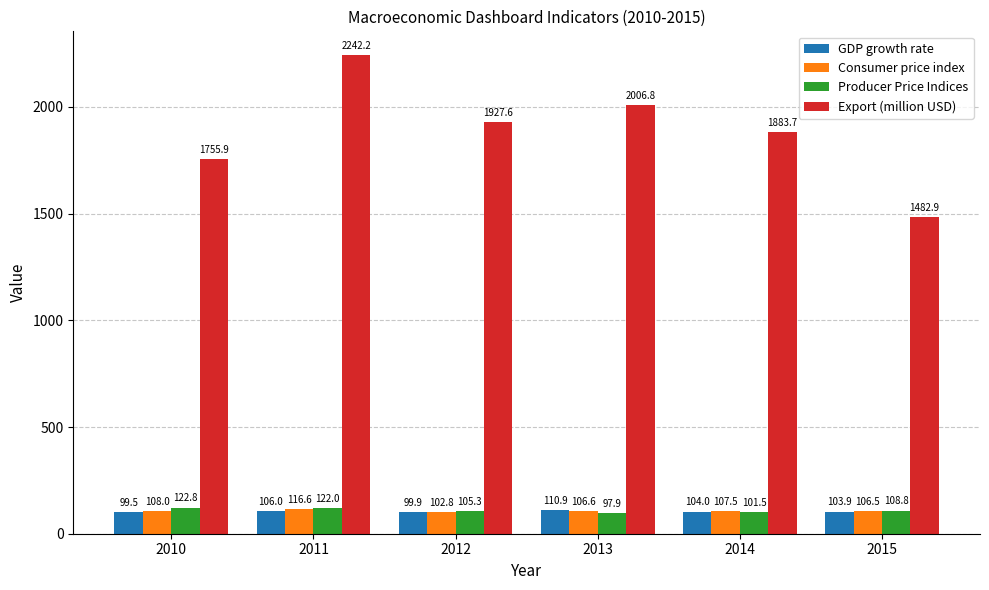

At which label is Consumer price index closest to 109?

2010